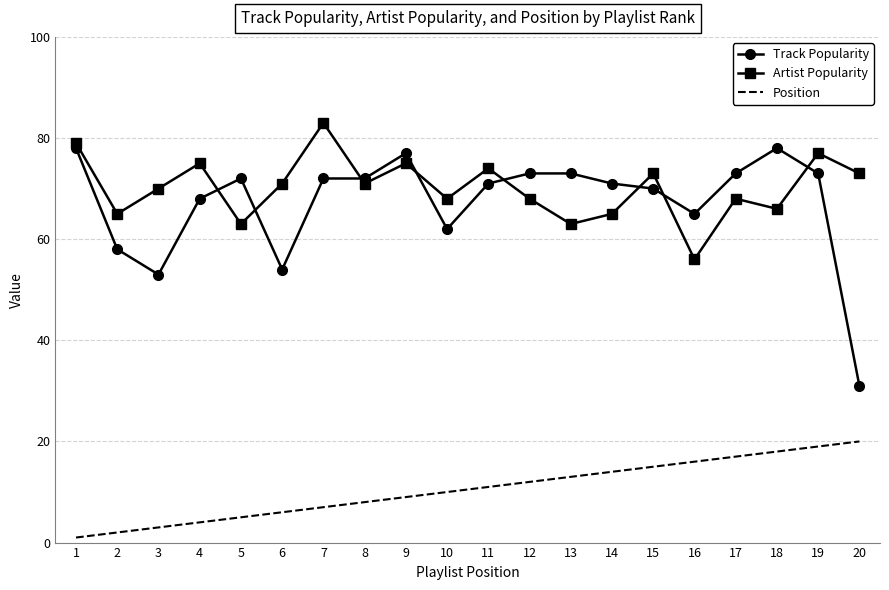

Which series has the largest total across all categories?

Artist Popularity